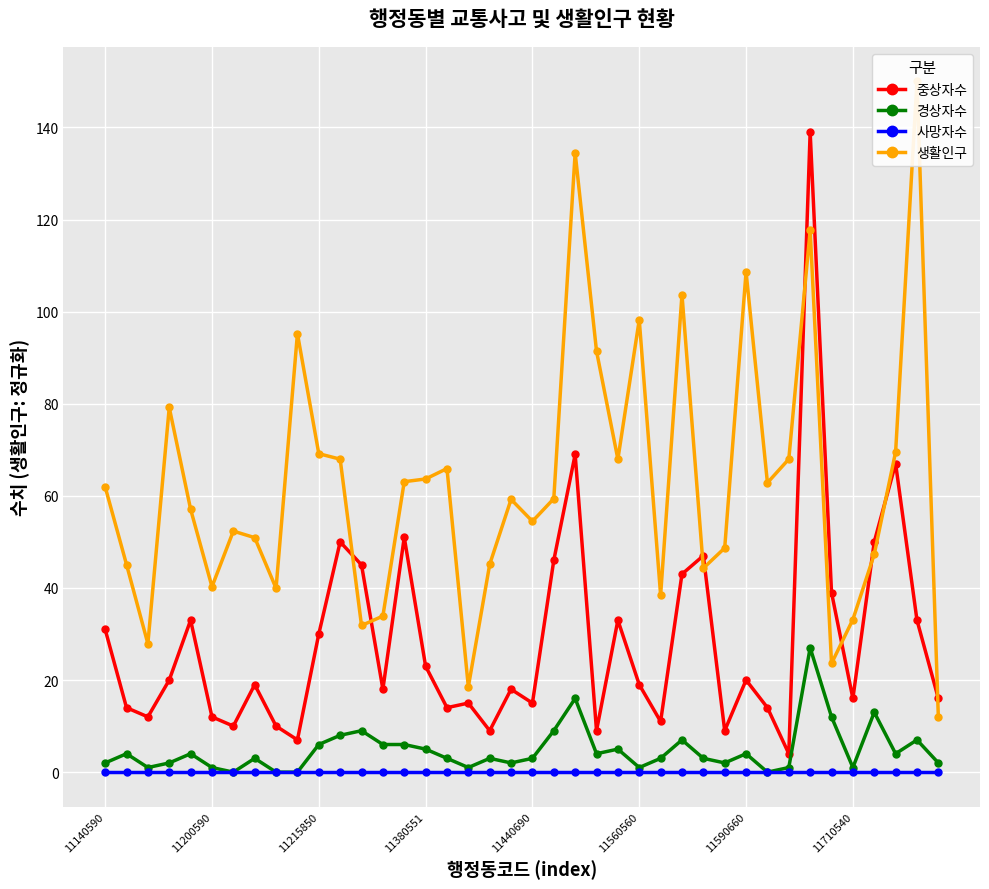

Which has a higher value, 33 or 18?

33